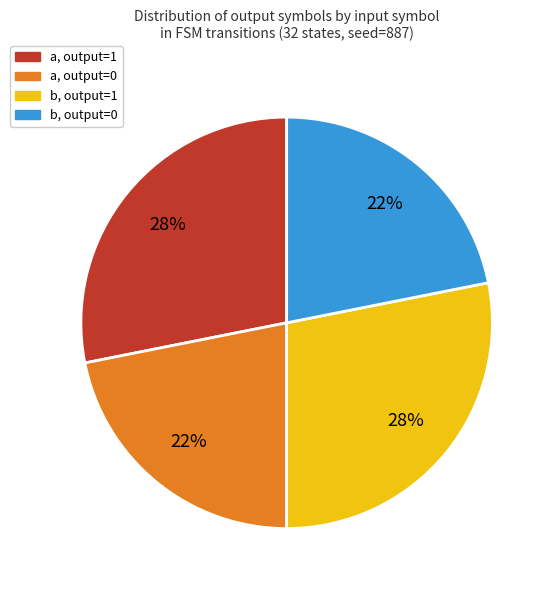

To the nearest percent, what is the average slice percentage?

25%